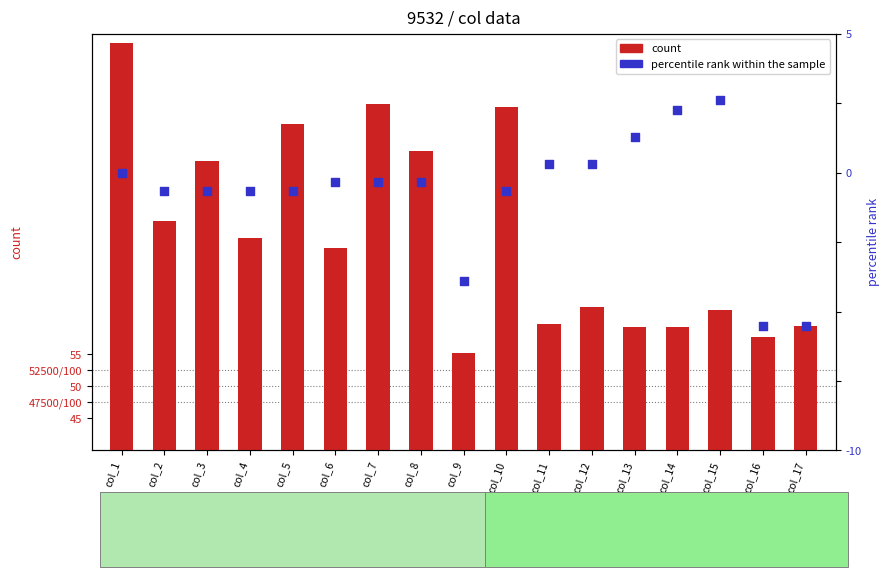

At how many categories does at least one series exceed 21?

17